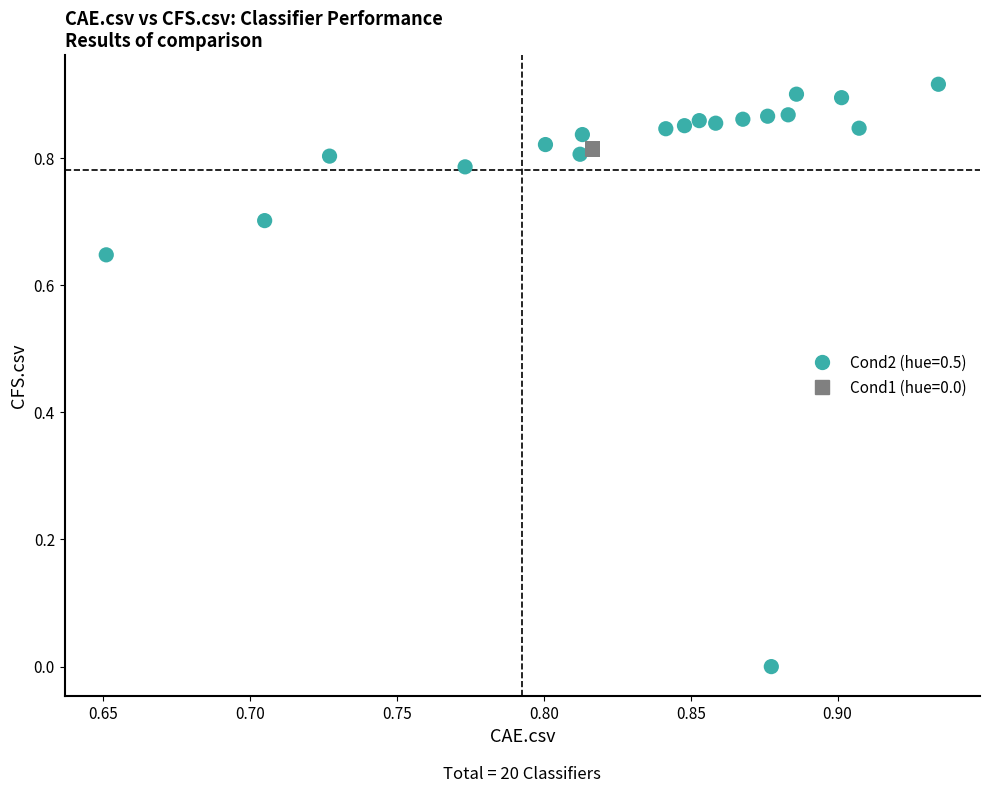

Which series reaches the maximum Y coordinate?

Cond2 (hue=0.5)